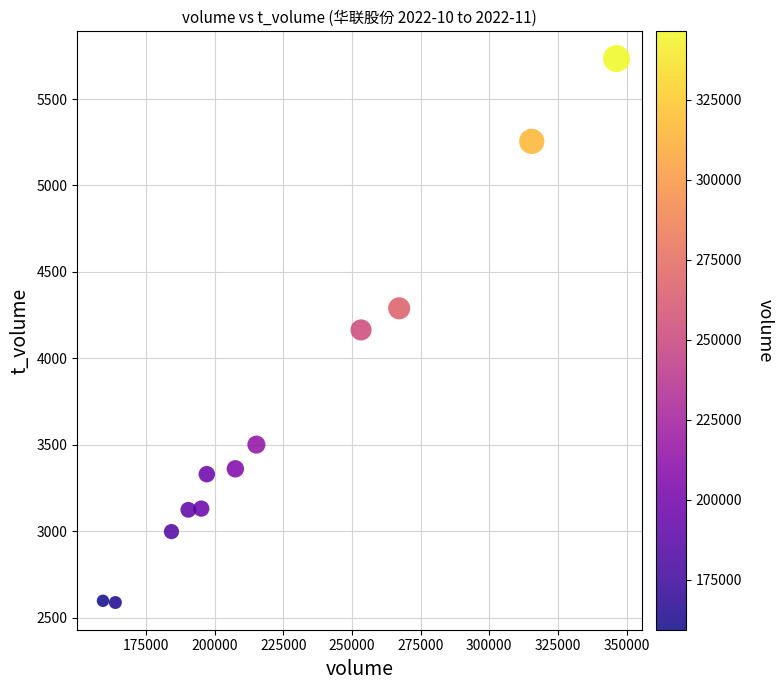

What is the average Y value?

3674